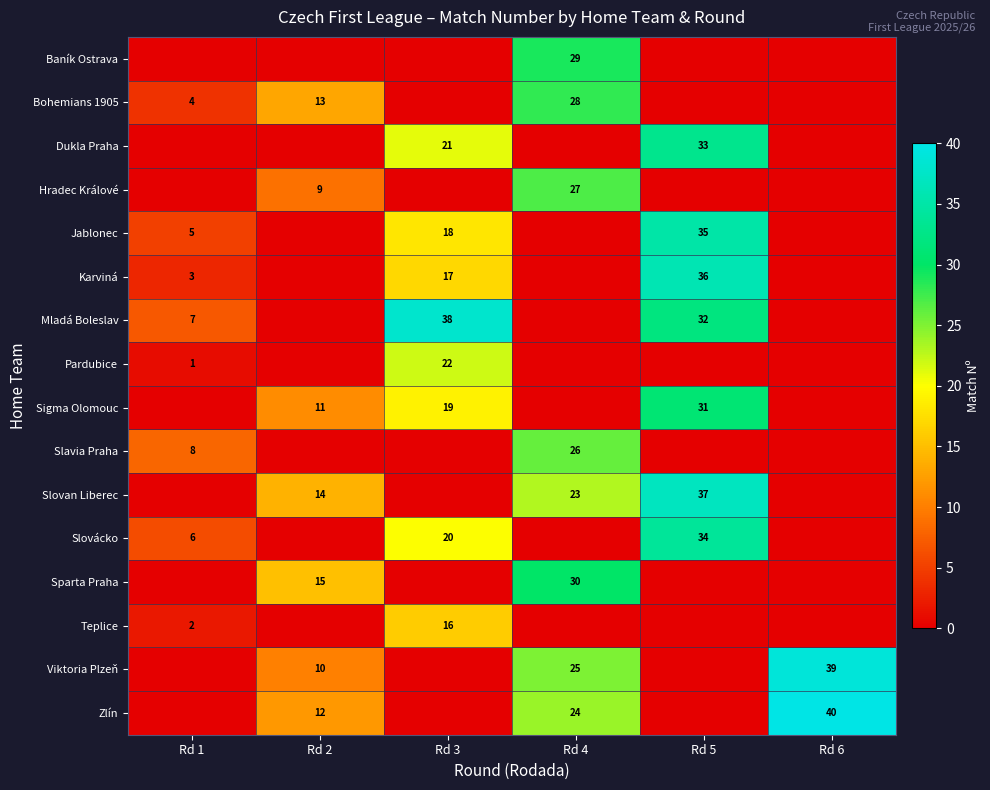

At which label does row_15 reach its minimum?

Rd 1